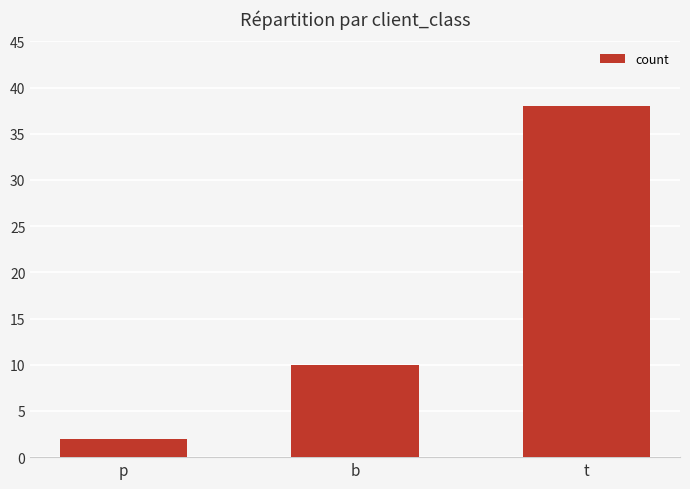

At which label is the value closest to 20?

b